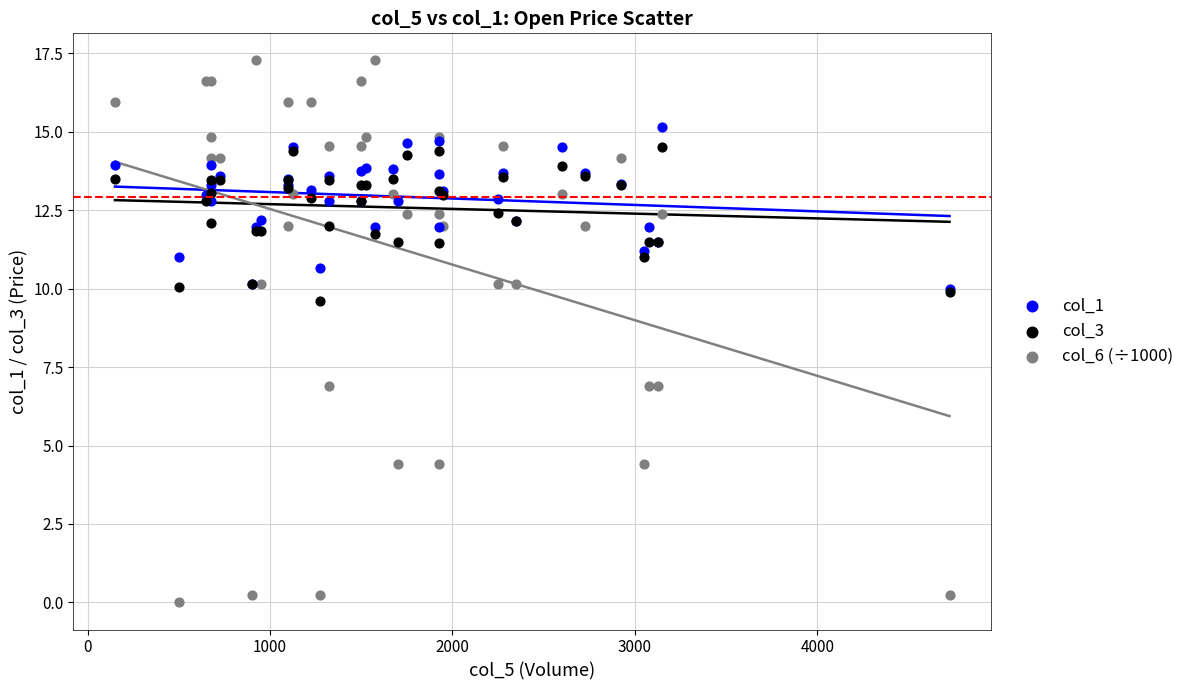

Which series contains the highest Y value?

col_6 (÷1000)